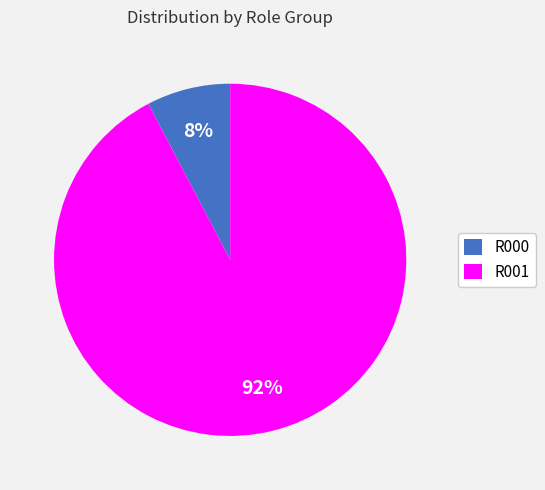

Do R000 and R001 together represent more than half of the pie?

Yes